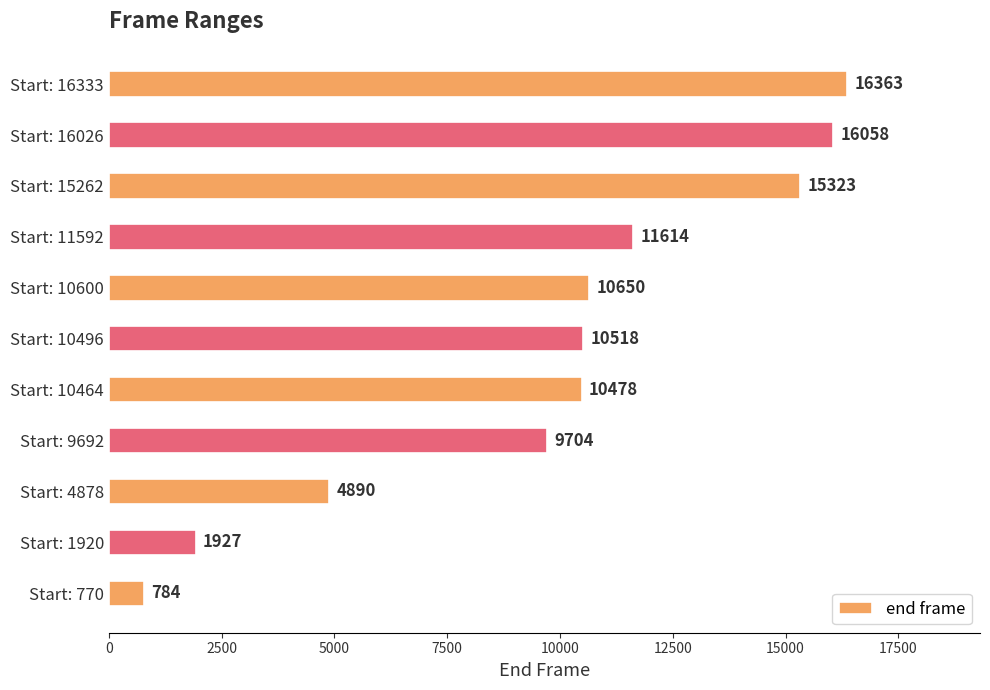

What is the change in value from Start: 770 to Start: 16026?

+15274